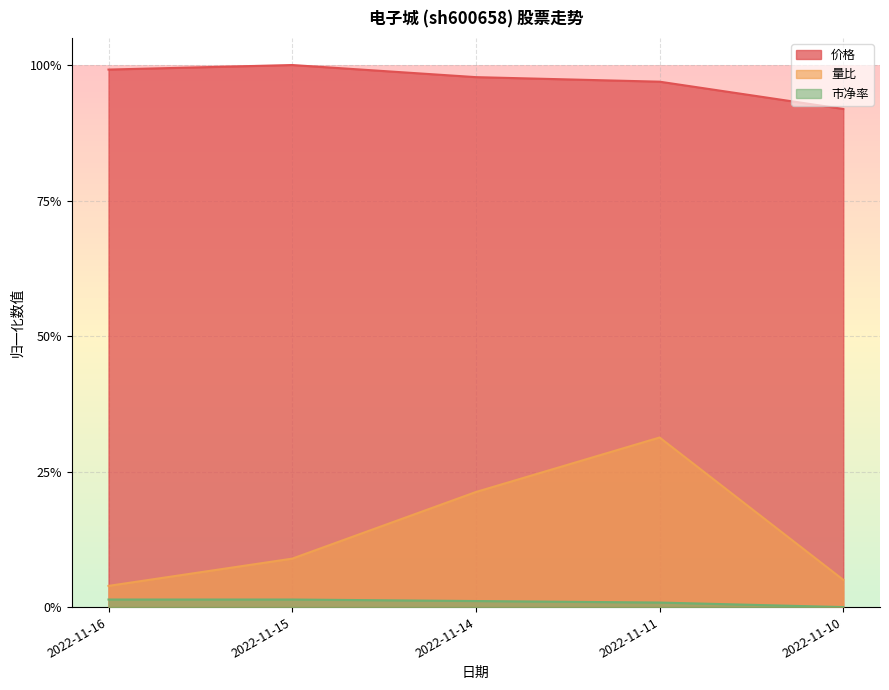

Between 2022-11-11 and 2022-11-10, which series saw the biggest shift?

量比